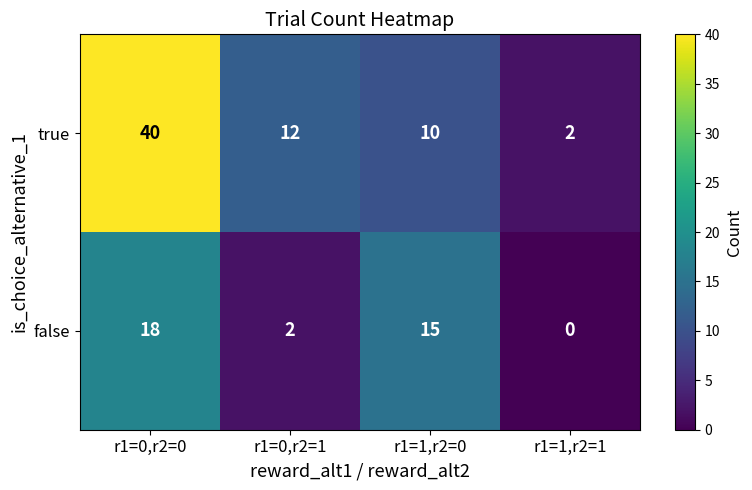

At which label does true reach its minimum?

r1=1,r2=1